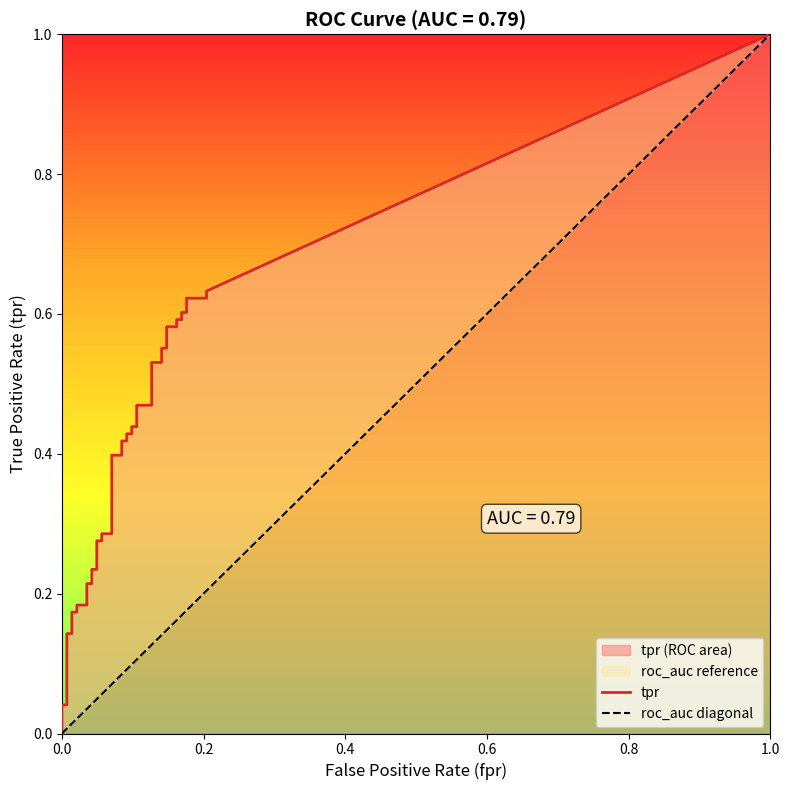

At which category does the chart reach its peak across all series?

39